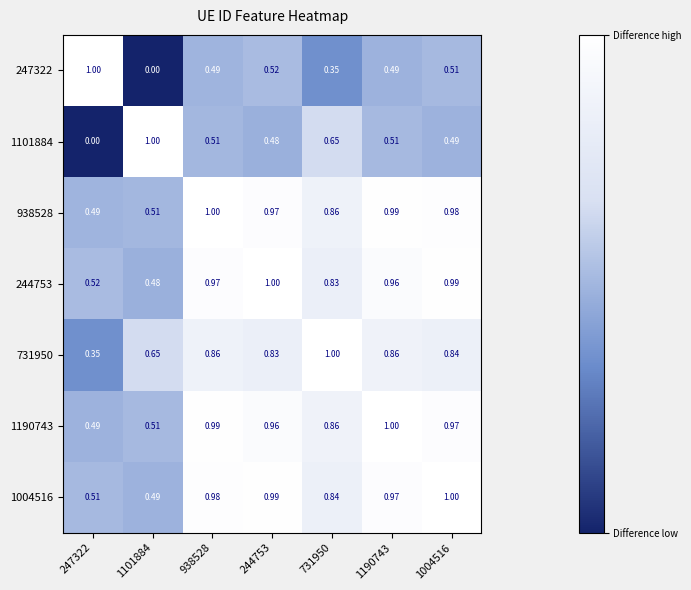

How many series are shown in this chart?

7